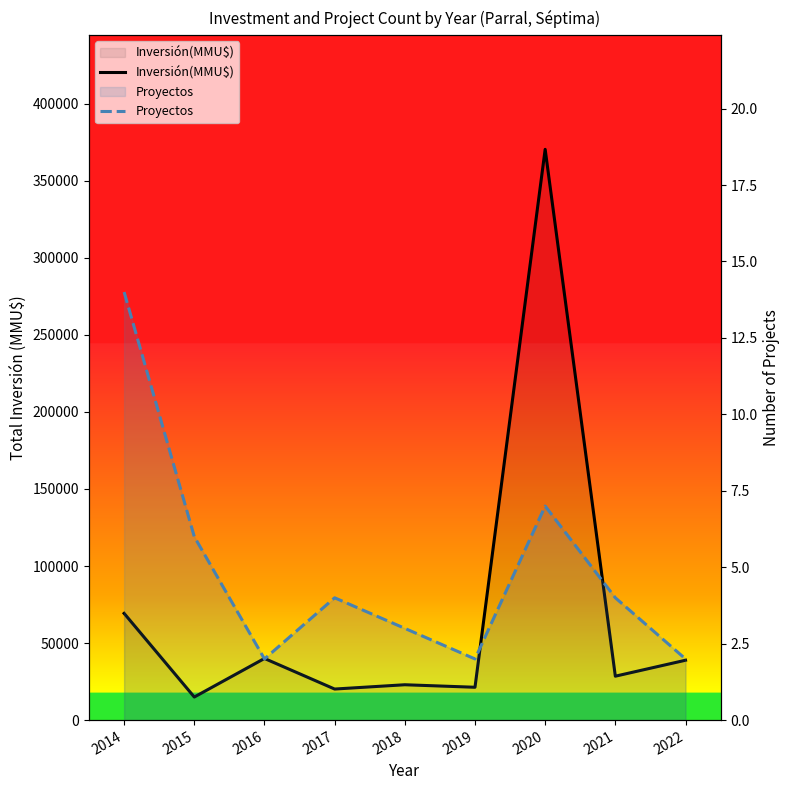

Is the value of Inversión(MMU$) at 2015 greater than the value of Proyectos at 2018?

Yes